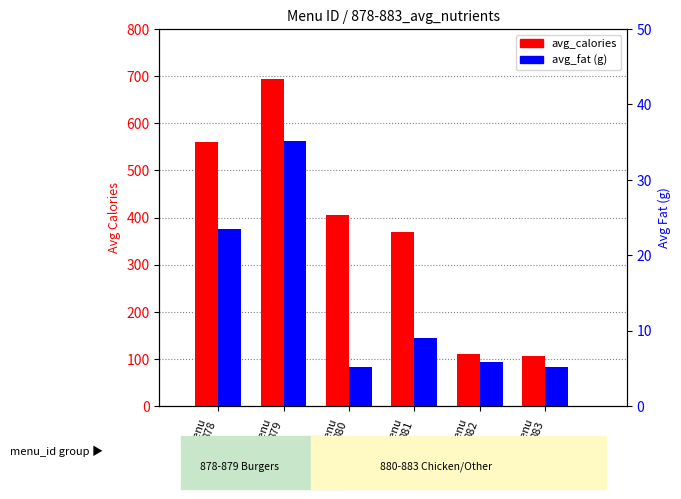

Which series has the largest total across all categories?

avg_calories